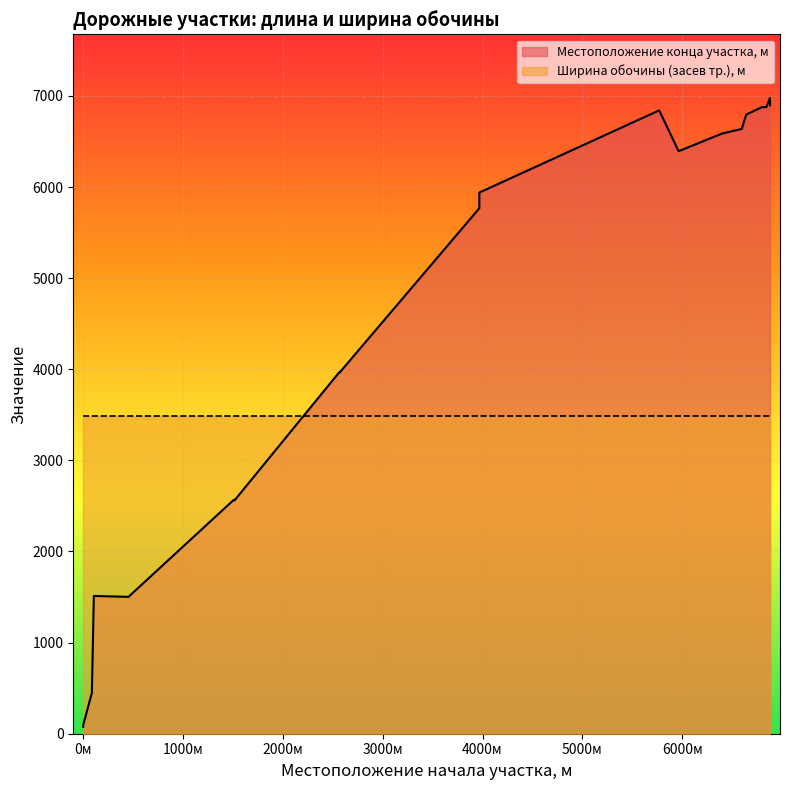

How many data points does each series have?

20